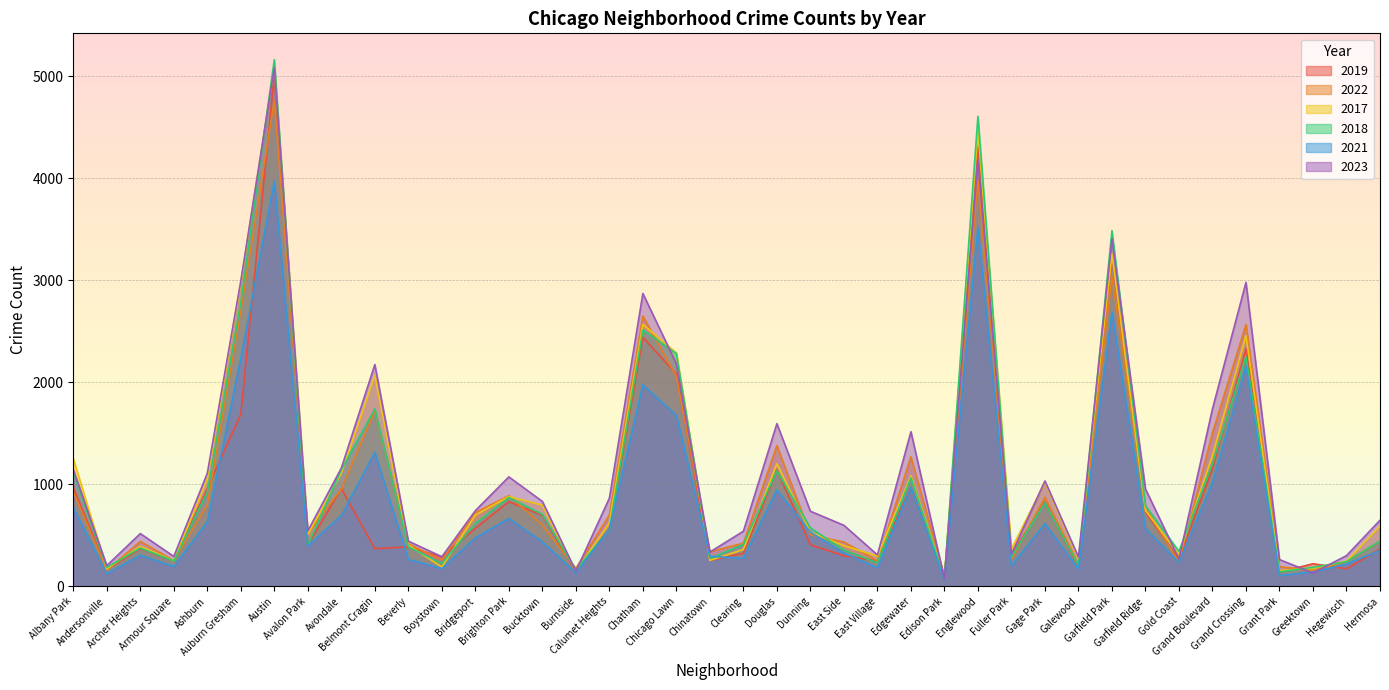

Reading left to right, list all the values displayed in this chart.

2019: Albany Park=968	Andersonville=166	Archer Heights=368	Armour Square=249	Ashburn=957	Auburn Gresham=1687	Austin=5008	Avalon Park=405	Avondale=957	Belmont Cragin=368	Beverly=385	Boystown=287	Bridgeport=568	Brighton Park=828	Bucktown=694	Burnside=142	Calumet Heights=561	Chatham=2441	Chicago Lawn=2079	Chinatown=253	Clearing=322	Douglas=1140	Dunning=406	East Side=298	East Village=248	Edgewater=972	Edison Park=77	Englewood=4310	Fuller Park=308	Gage Park=825	Galewood=189	Garfield Park=3226	Garfield Ridge=728	Gold Coast=261	Grand Boulevard=1153	Grand Crossing=2328	Grant Park=138	Greektown=220	Hegewisch=171	Hermosa=365
2022: Albany Park=926	Andersonville=157	Archer Heights=440	Armour Square=251	Ashburn=797	Auburn Gresham=2698	Austin=4761	Avalon Park=522	Avondale=953	Belmont Cragin=1720	Beverly=414	Boystown=258	Bridgeport=722	Brighton Park=888	Bucktown=599	Burnside=175	Calumet Heights=698	Chatham=2650	Chicago Lawn=2055	Chinatown=338	Clearing=422	Douglas=1379	Dunning=504	East Side=433	East Village=250	Edgewater=1269	Edison Park=99	Englewood=3981	Fuller Park=263	Gage Park=871	Galewood=210	Garfield Park=3034	Garfield Ridge=766	Gold Coast=236	Grand Boulevard=1504	Grand Crossing=2566	Grant Park=192	Greektown=154	Hegewisch=240	Hermosa=441
2017: Albany Park=1252	Andersonville=171	Archer Heights=391	Armour Square=250	Ashburn=1053	Auburn Gresham=2973	Austin=5096	Avalon Park=508	Avondale=1107	Belmont Cragin=2066	Beverly=403	Boystown=188	Bridgeport=697	Brighton Park=879	Bucktown=795	Burnside=145	Calumet Heights=620	Chatham=2566	Chicago Lawn=2288	Chinatown=253	Clearing=360	Douglas=1201	Dunning=531	East Side=397	East Village=296	Edgewater=1082	Edison Park=87	Englewood=4471	Fuller Park=365	Gage Park=1019	Galewood=265	Garfield Park=3257	Garfield Ridge=743	Gold Coast=311	Grand Boulevard=1281	Grand Crossing=2456	Grant Park=154	Greektown=176	Hegewisch=246	Hermosa=589
2018: Albany Park=1117	Andersonville=184	Archer Heights=374	Armour Square=248	Ashburn=924	Auburn Gresham=2787	Austin=5163	Avalon Park=401	Avondale=1142	Belmont Cragin=1737	Beverly=386	Boystown=224	Bridgeport=616	Brighton Park=870	Bucktown=704	Burnside=160	Calumet Heights=554	Chatham=2513	Chicago Lawn=2280	Chinatown=273	Clearing=409	Douglas=1131	Dunning=571	East Side=354	East Village=230	Edgewater=1063	Edison Park=75	Englewood=4608	Fuller Park=289	Gage Park=817	Galewood=202	Garfield Park=3486	Garfield Ridge=789	Gold Coast=342	Grand Boulevard=1205	Grand Crossing=2249	Grant Park=141	Greektown=185	Hegewisch=240	Hermosa=443
2021: Albany Park=767	Andersonville=123	Archer Heights=303	Armour Square=193	Ashburn=630	Auburn Gresham=2237	Austin=3970	Avalon Park=395	Avondale=692	Belmont Cragin=1313	Beverly=264	Boystown=173	Bridgeport=474	Brighton Park=664	Bucktown=435	Burnside=130	Calumet Heights=559	Chatham=1974	Chicago Lawn=1675	Chinatown=293	Clearing=274	Douglas=943	Dunning=530	East Side=326	East Village=180	Edgewater=969	Edison Park=62	Englewood=3518	Fuller Park=200	Gage Park=613	Galewood=170	Garfield Park=2687	Garfield Ridge=565	Gold Coast=233	Grand Boulevard=1015	Grand Crossing=2160	Grant Park=104	Greektown=140	Hegewisch=217	Hermosa=350
2023: Albany Park=1144	Andersonville=202	Archer Heights=516	Armour Square=292	Ashburn=1107	Auburn Gresham=2993	Austin=5082	Avalon Park=542	Avondale=1158	Belmont Cragin=2173	Beverly=442	Boystown=289	Bridgeport=741	Brighton Park=1072	Bucktown=831	Burnside=146	Calumet Heights=863	Chatham=2870	Chicago Lawn=2181	Chinatown=335	Clearing=539	Douglas=1594	Dunning=735	East Side=597	East Village=307	Edgewater=1515	Edison Park=72	Englewood=4185	Fuller Park=314	Gage Park=1032	Galewood=286	Garfield Park=3407	Garfield Ridge=953	Gold Coast=268	Grand Boulevard=1739	Grand Crossing=2979	Grant Park=261	Greektown=129	Hegewisch=300	Hermosa=647